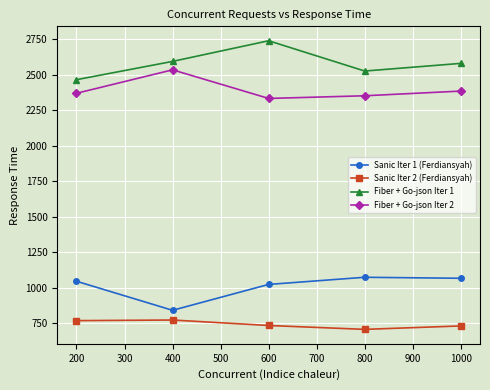

How many data points in Fiber + Go-json Iter 1 are above 2579?

3